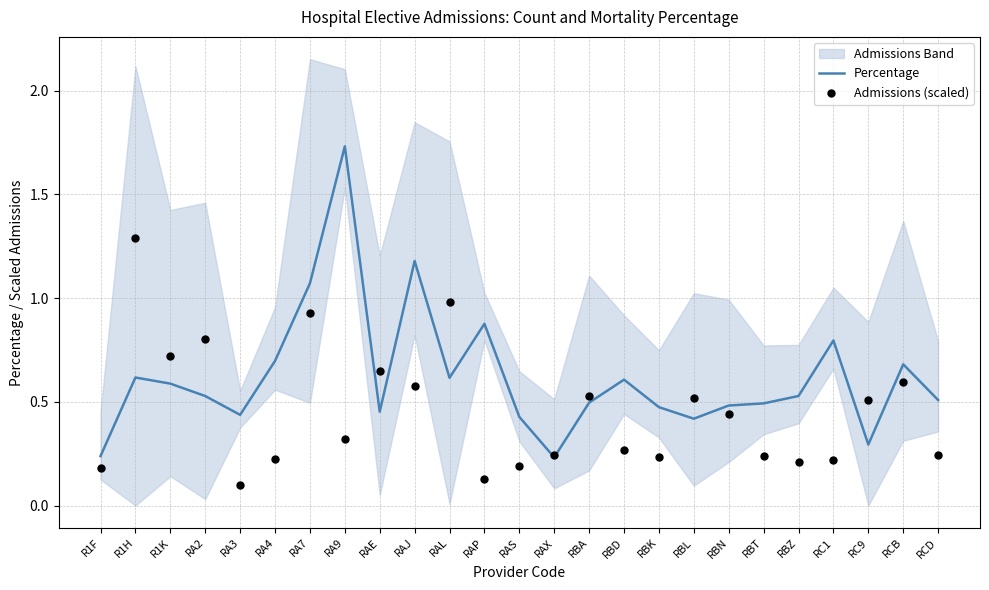

What is the total value across all series at RBT?

0.7